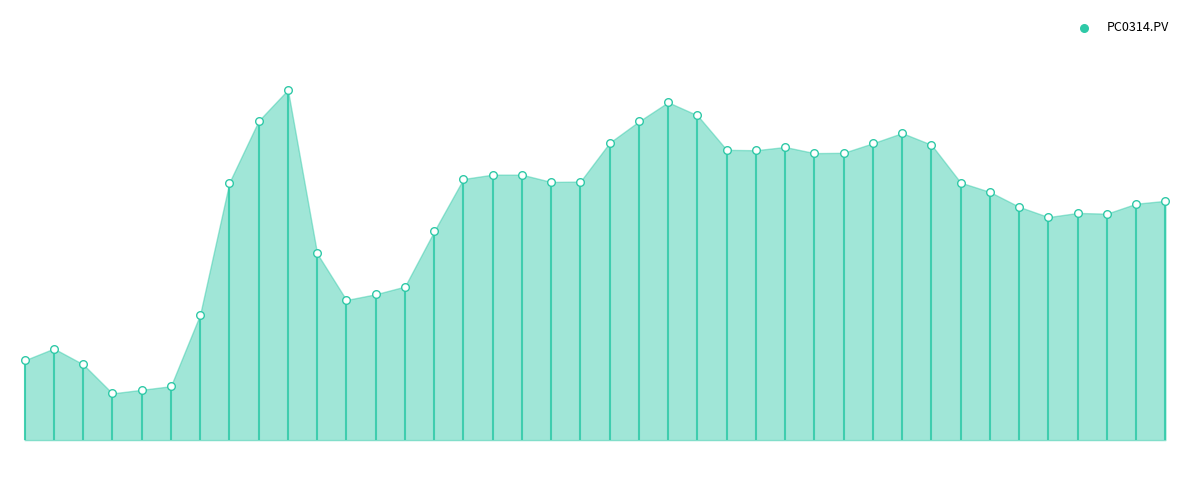

What is the change in value from 11 to 28?

+0.2